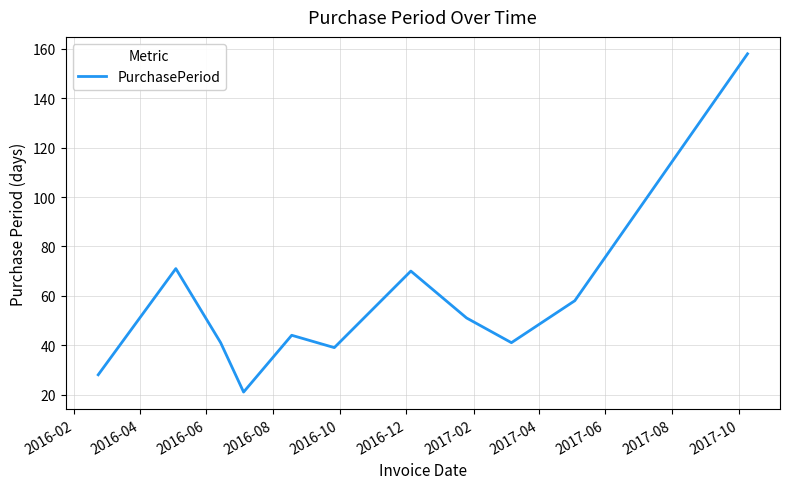

How many interior local valleys (lower than both neighbors) does the data have?

3